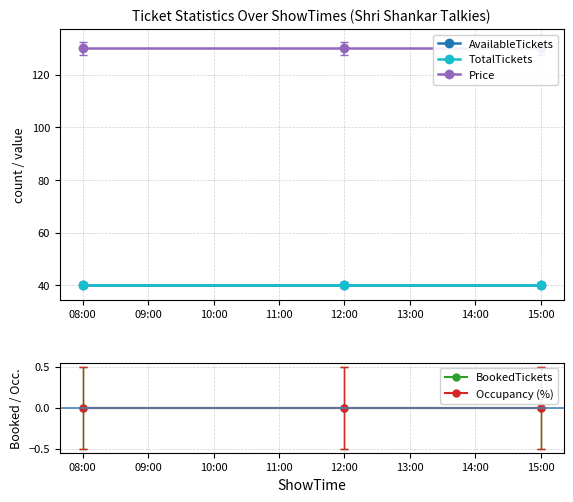

Does the chart have visible grid lines?

Yes